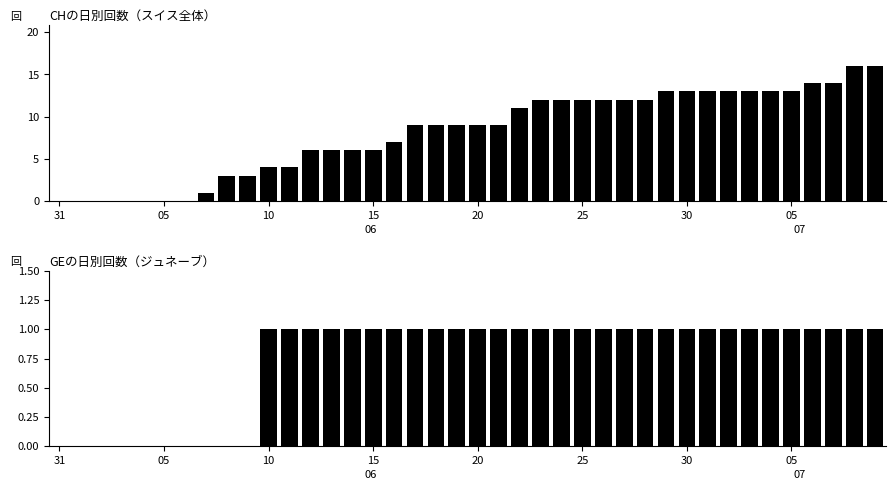

What is the label of the 23rd bar from the left?

22